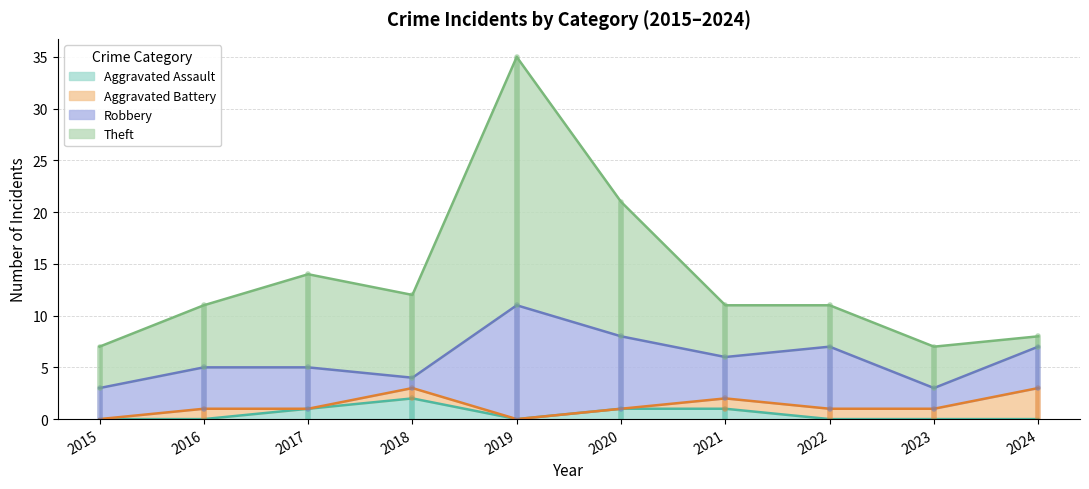

Rank the series at 2020 from highest to lowest value.

Theft, Robbery, Aggravated Assault, Aggravated Battery